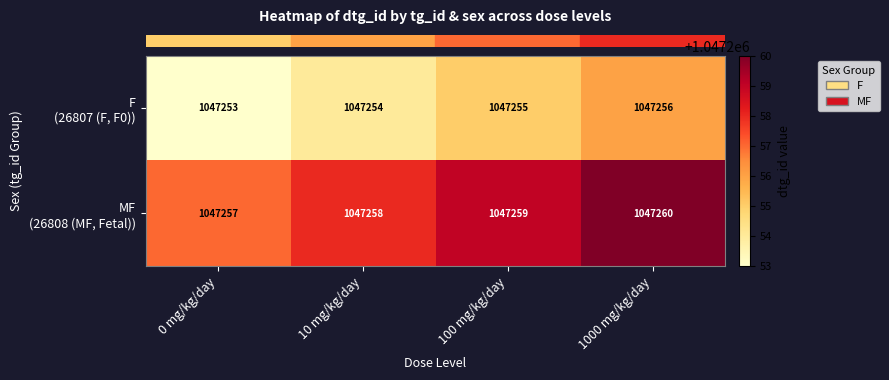

Which category has the highest value across all series?

1000 mg/kg/day